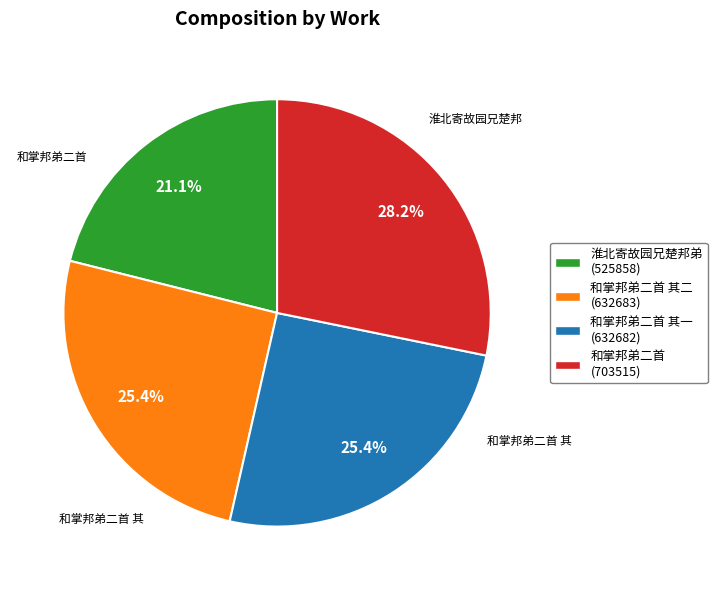

Does 和掌邦弟二首 (703515) represent more than half of the total?

No